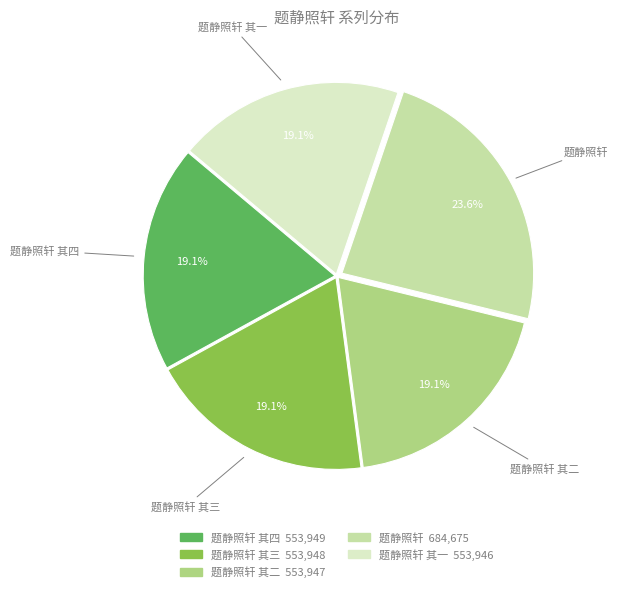

Is there any slice that represents more than half of the pie?

No